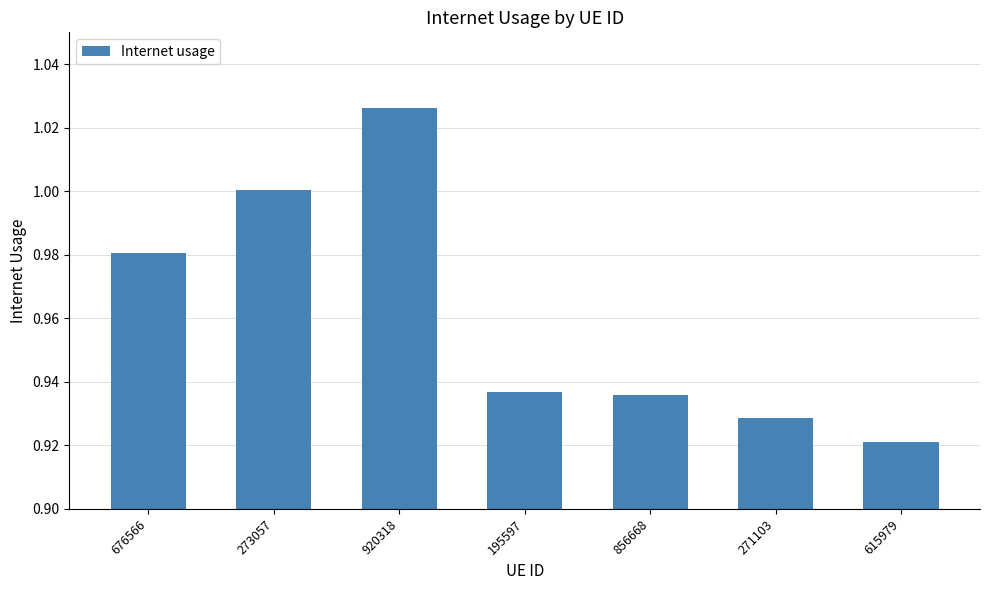

The chart shows a value of 1.5 at 273057. True or false?

False